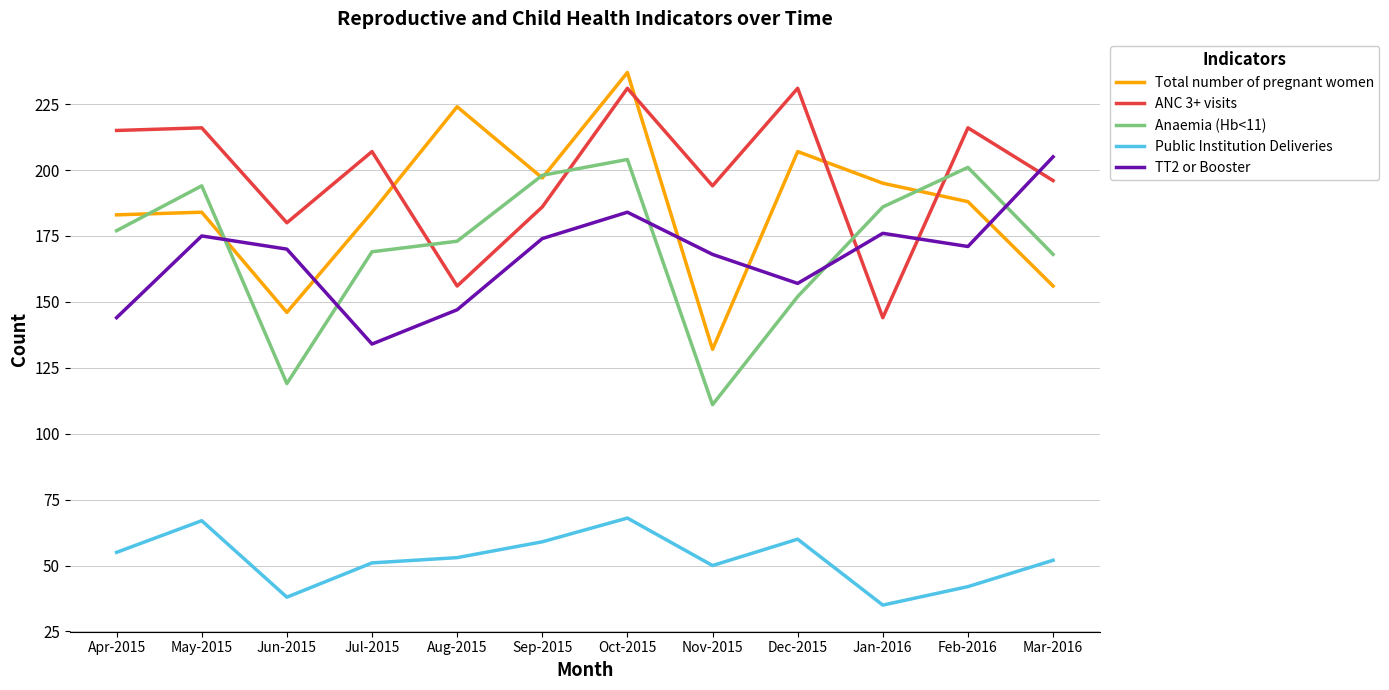

What is the total value across all series at Feb-2016?

818